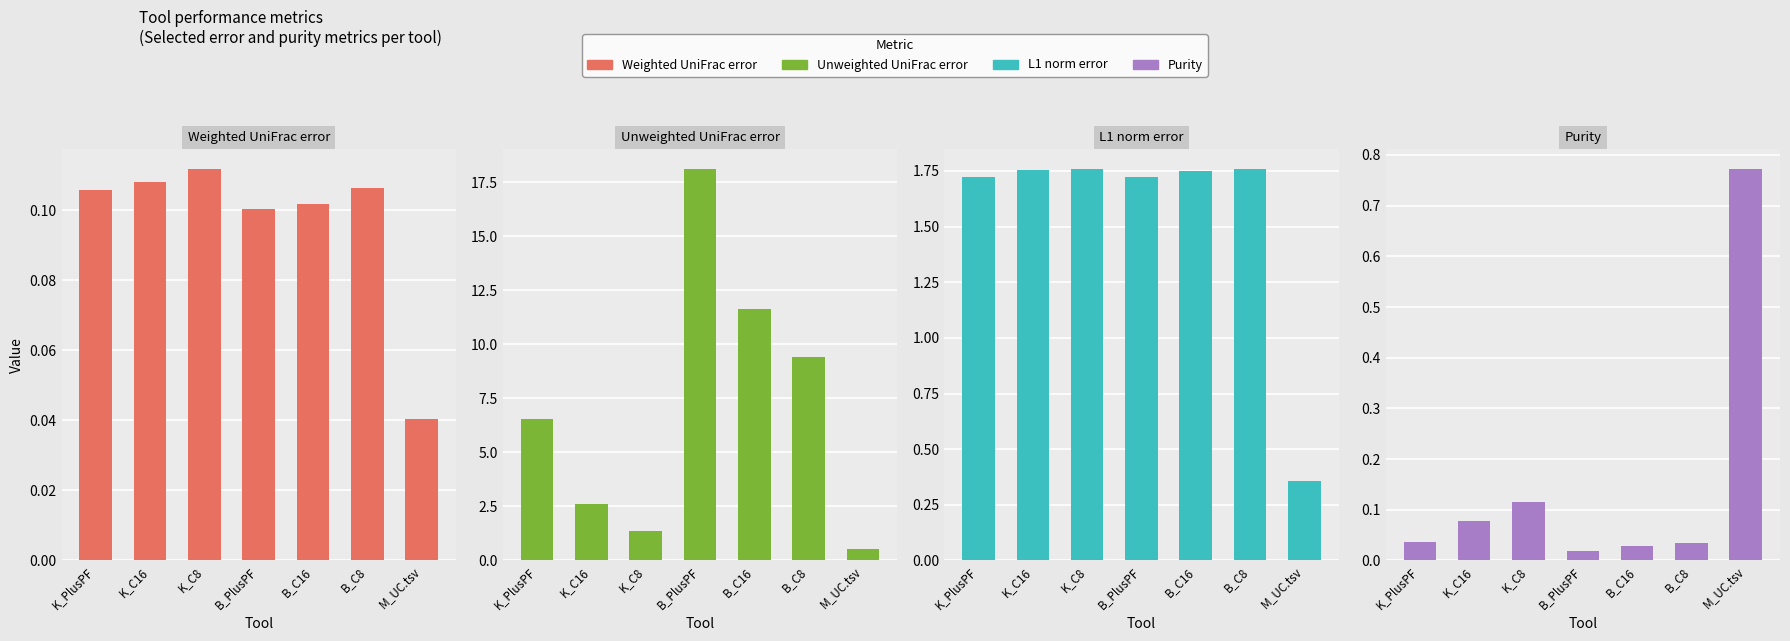

At which label is Weighted UniFrac error closest to 0?

M_UC.tsv